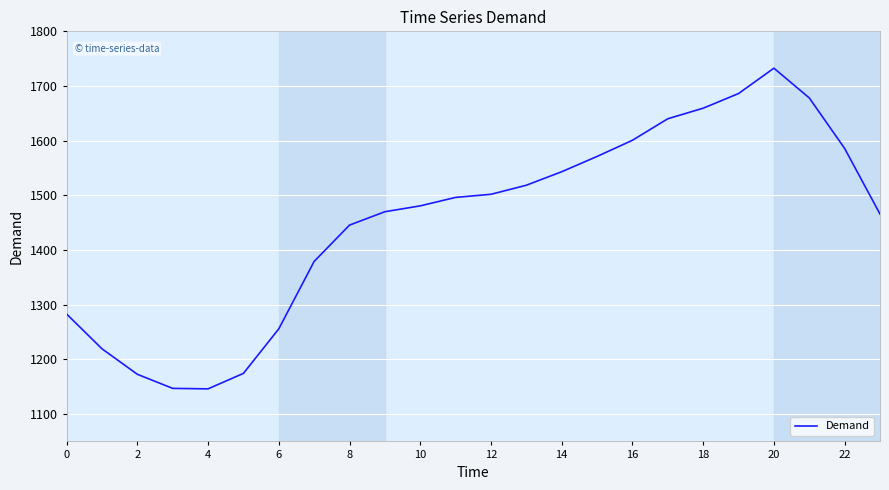

What is the difference between the maximum and minimum values?

586.5